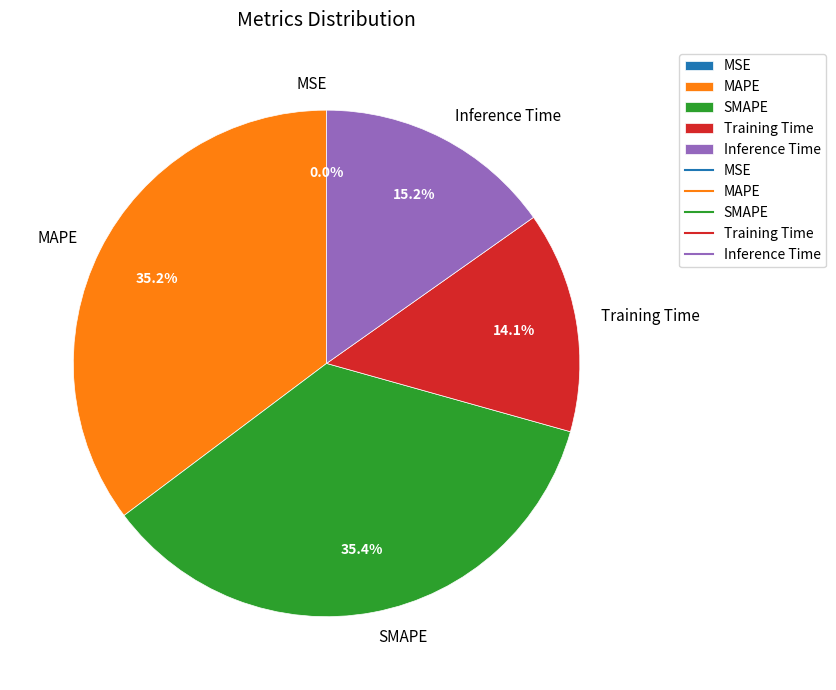

Is there a majority slice in this chart?

No